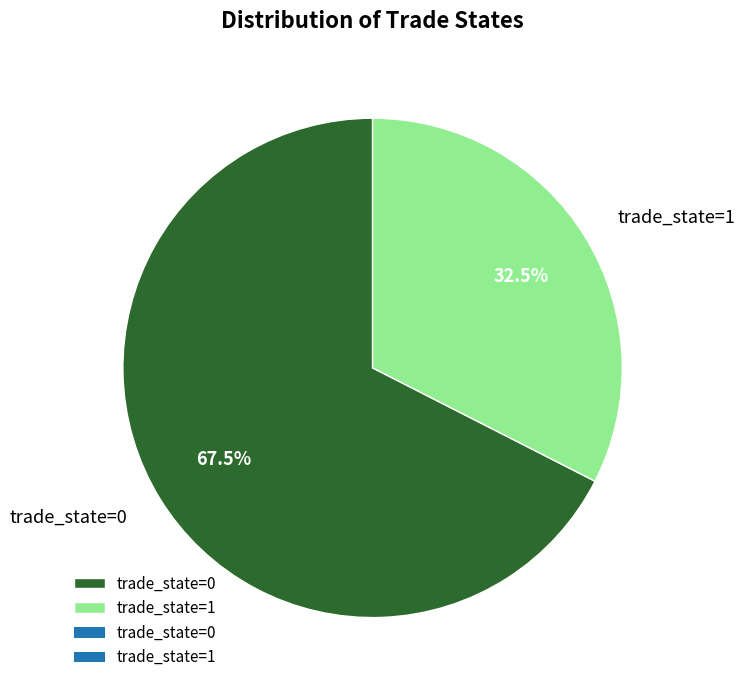

Approximately how many times larger is the value at trade_state=1 compared to trade_state=0?

0.5